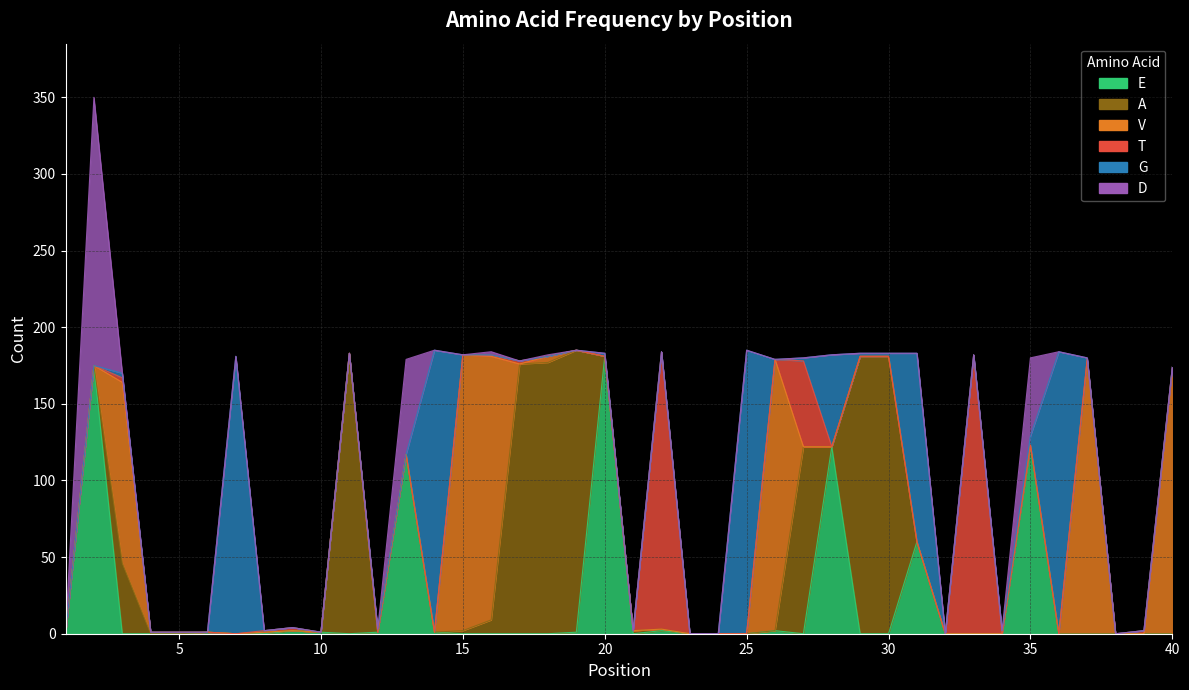

Where is the first local maximum for V?

3